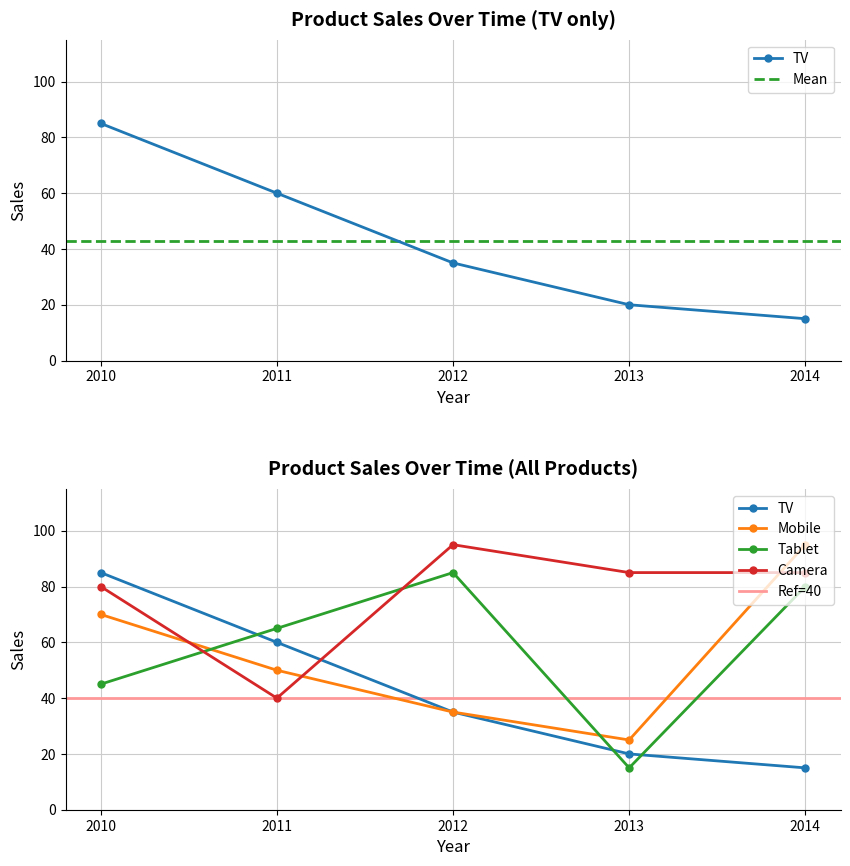

Is it true that Camera equals 48 at 2010?

False